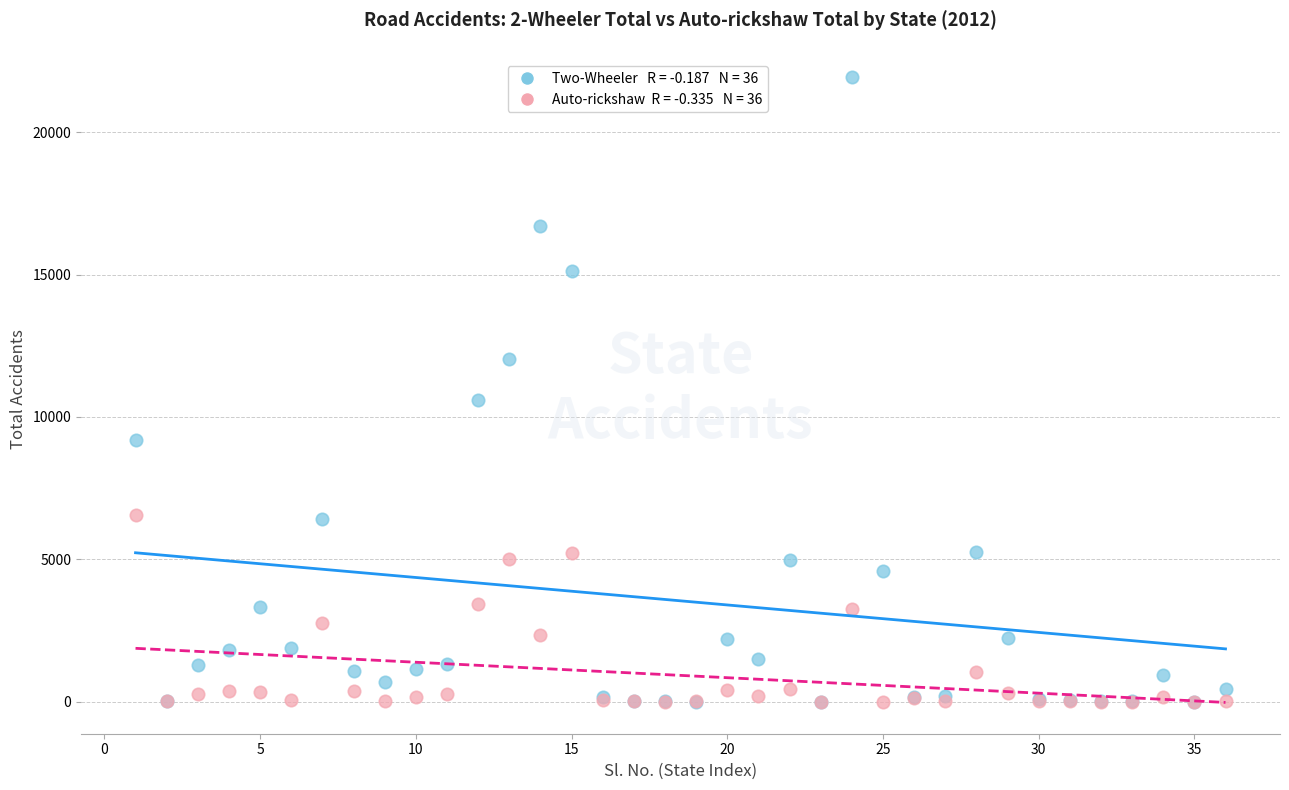

Across all series, what Y value is closest to 10973?

10588